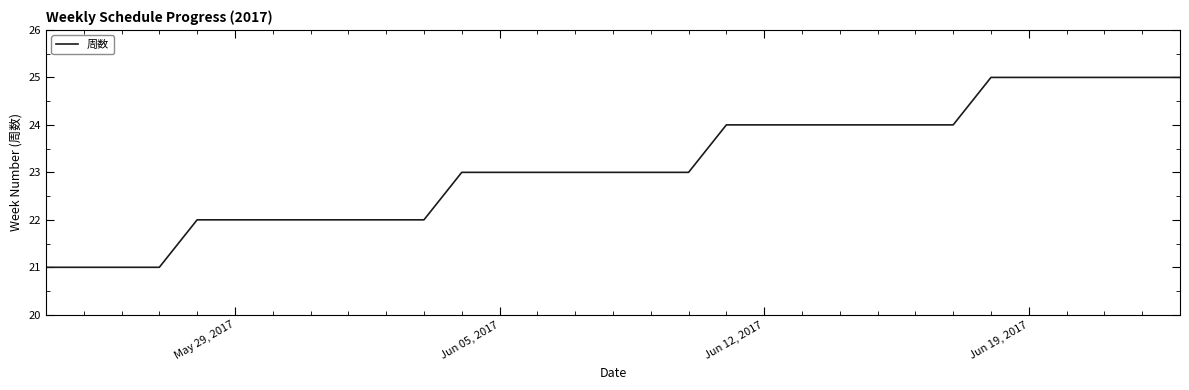

What is the minimum value shown in the chart?

21